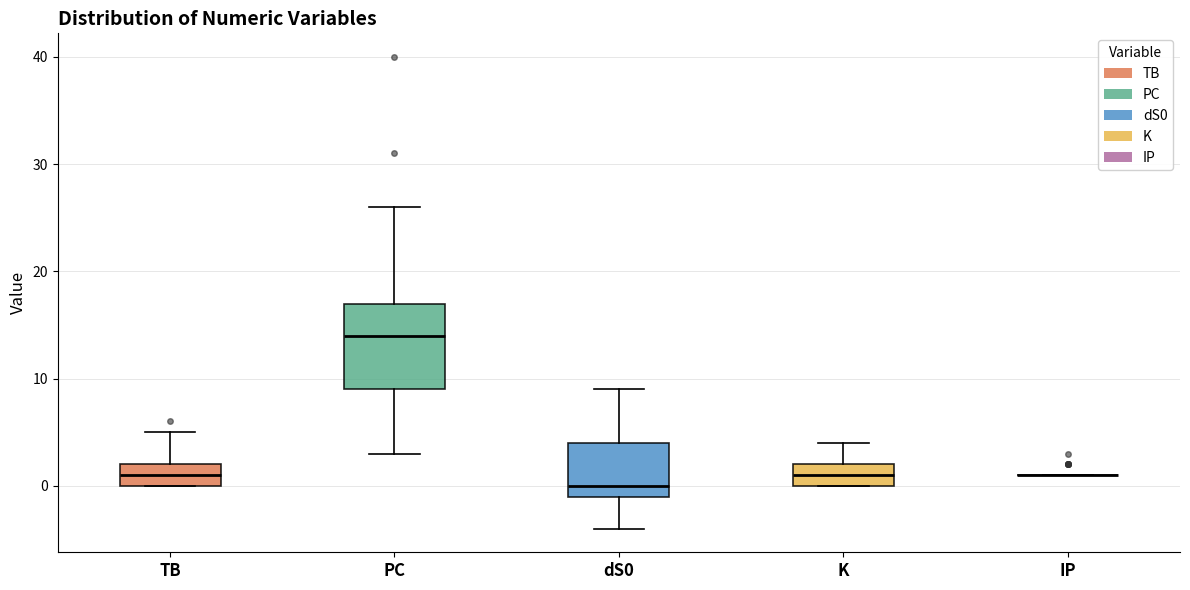

Reading left to right, transcribe this box plot: for each box, give where its median line is, the range the box spans, and where its two whiskers end, as read against the y-axis. The values are not printed on the chart, so give them approximately, as read against the axis.

TB: median 1, box 0 to 2, whiskers 0 to 5
PC: median 14, box 9 to 17, whiskers 3 to 26
dS0: median 0, box -1 to 4, whiskers -4 to 9
K: median 1, box 0 to 2, whiskers 0 to 4
IP: box collapsed to a line at 1, whiskers 1 to 1